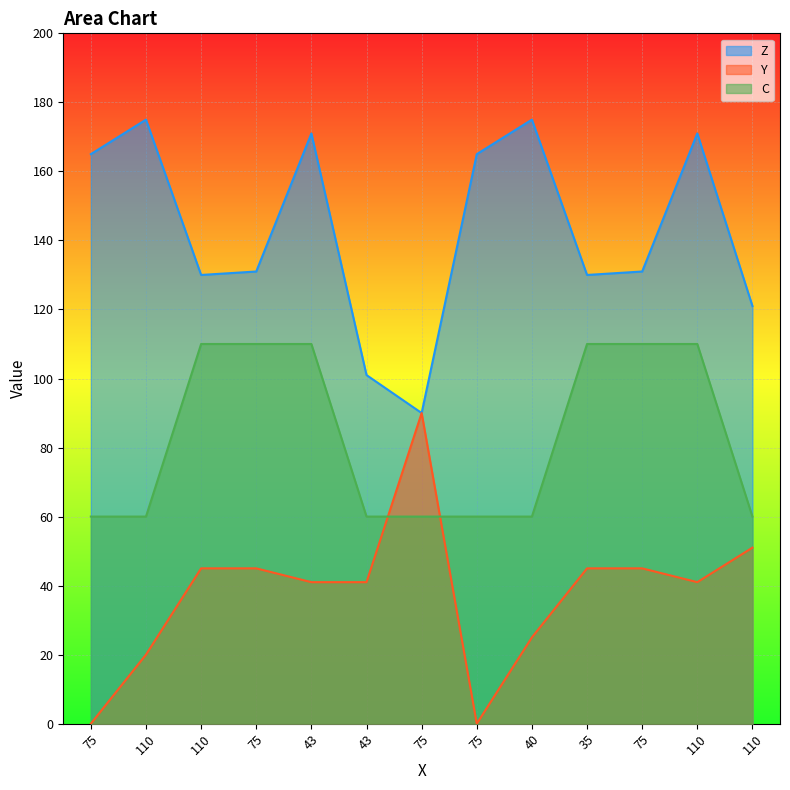

Where is the first local maximum for Y?

75